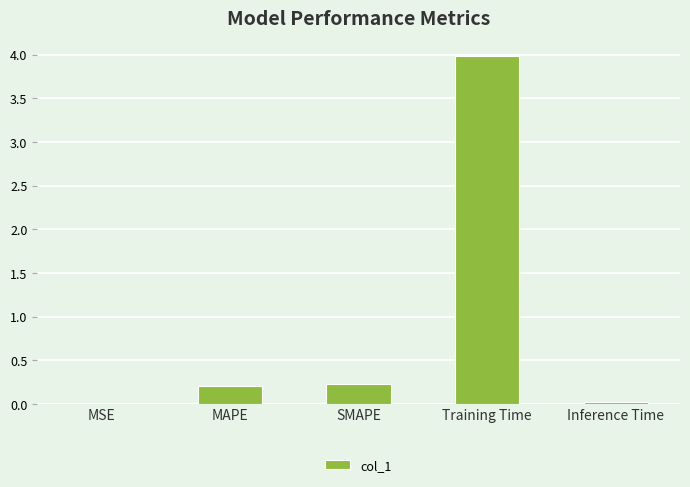

True or false: the data shows 2.4 at Training Time.

False